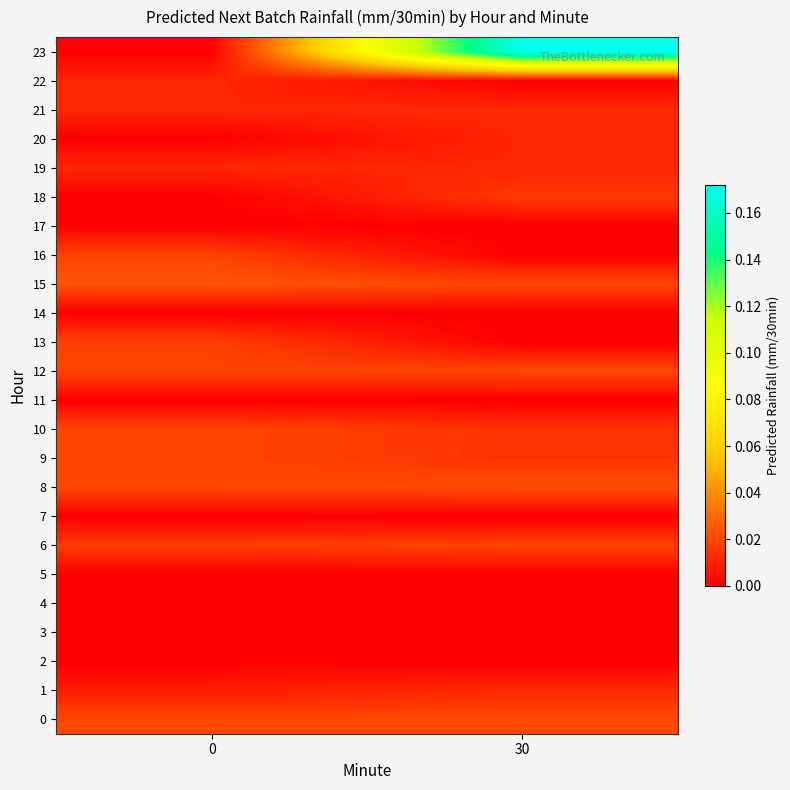

Rank the series by their maximum value, from lowest to highest.

2, 3, 4, 5, 7, 11, 14, 17, 20, 19, 22, 1, 21, 18, 13, 6, 16, 9, 10, 12, 0, 8, 15, 23